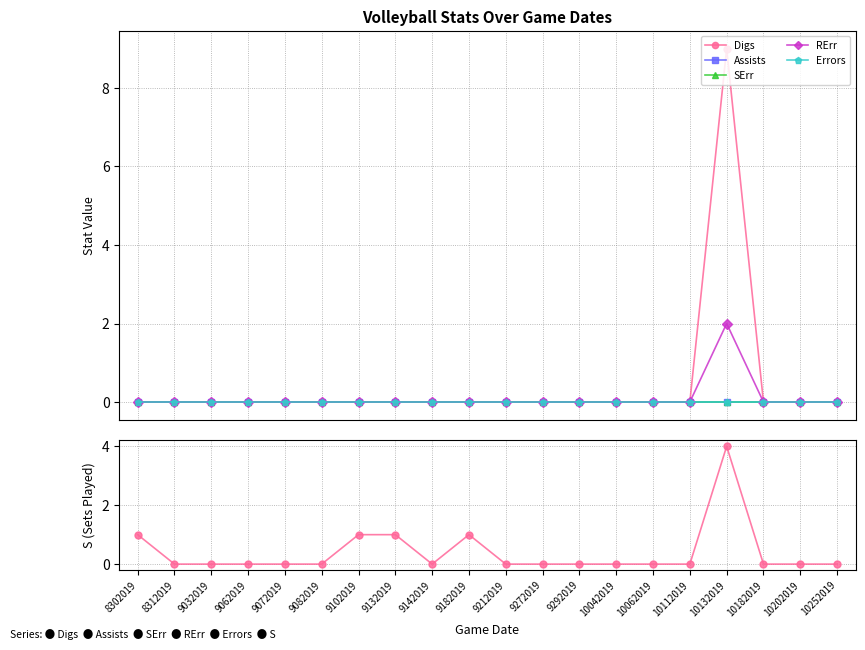

How many categories are shown in the chart?

20